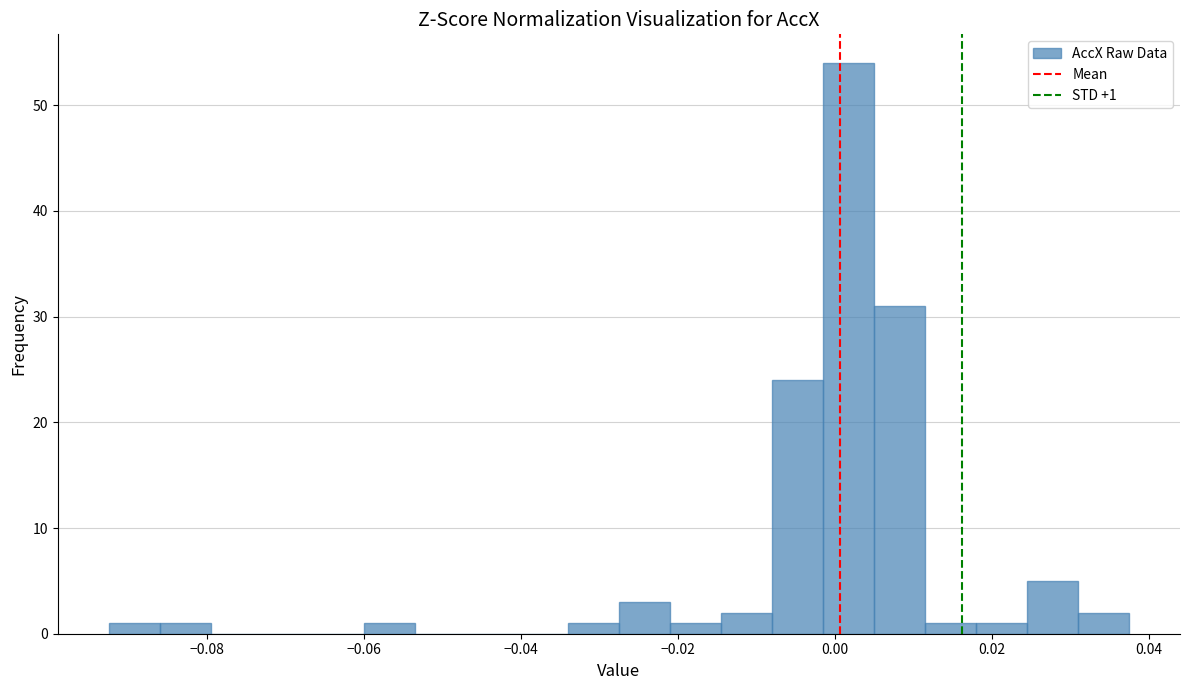

Read against the x-axis, roughly where is the centre of the tallest bar?

0.002